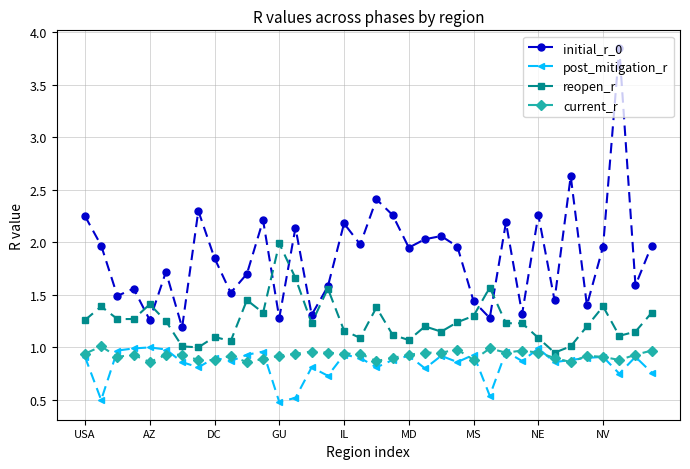

How many data points does each series have?

36